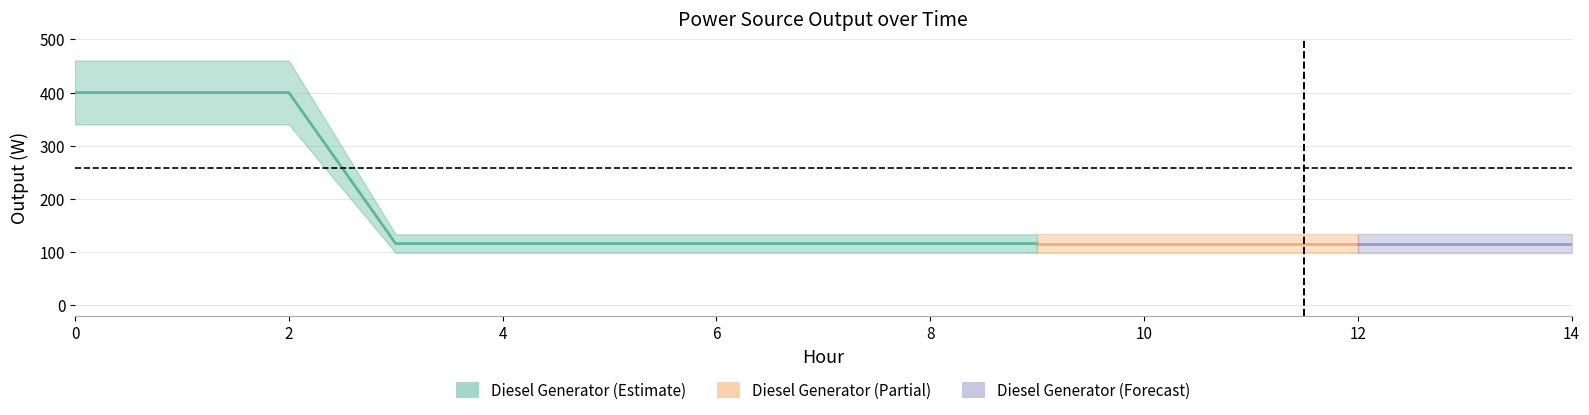

What is the sum of all Diesel Generator values?

2592